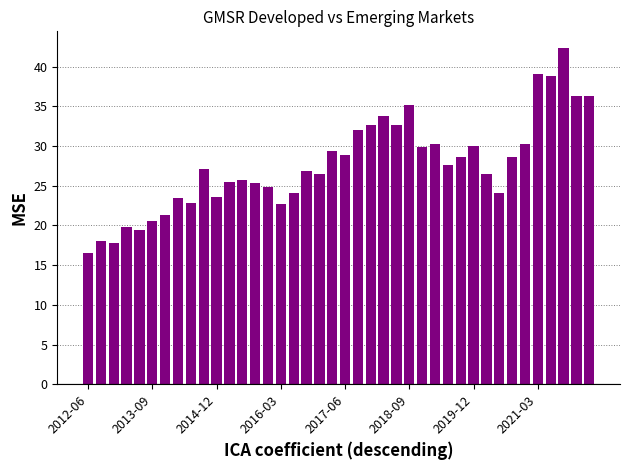

What is the maximum value shown in the chart?

42.3